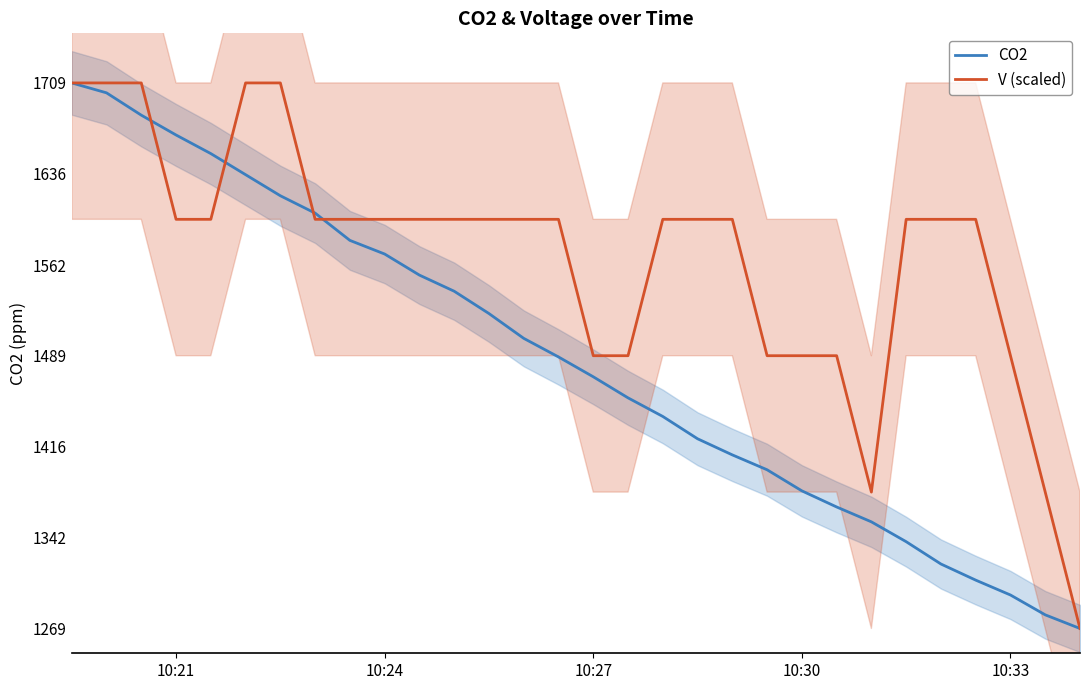

The value of V (scaled) at 10:27 is 1489. True or false?

True